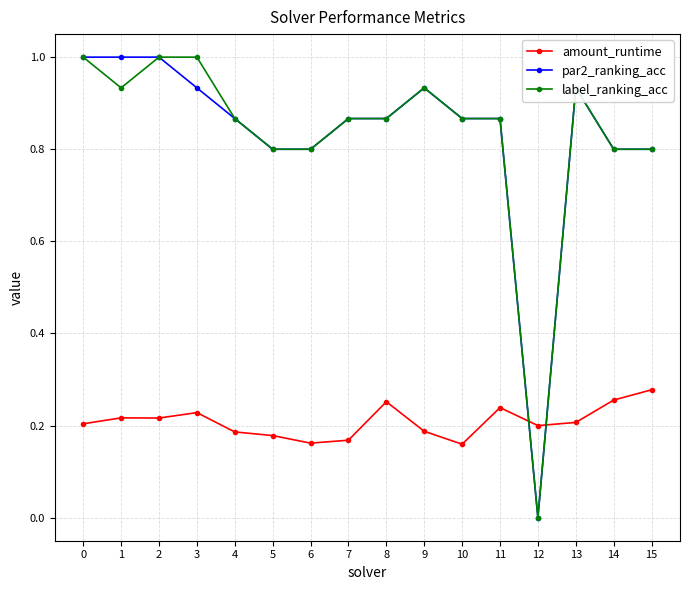

Where is the first local minimum for label_ranking_acc?

1